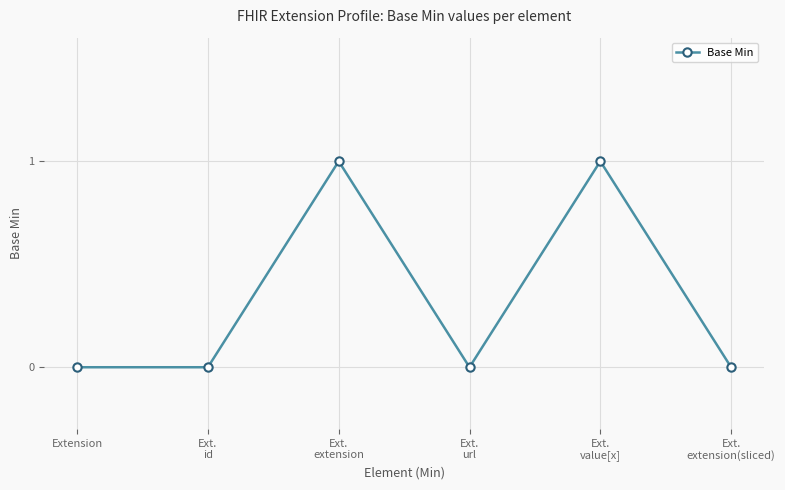

Reading left to right, what are all the values shown in this chart?

Extension=0	Ext.
id=0	Ext.
extension=1	Ext.
url=0	Ext.
value[x]=1	Ext.
extension(sliced)=0